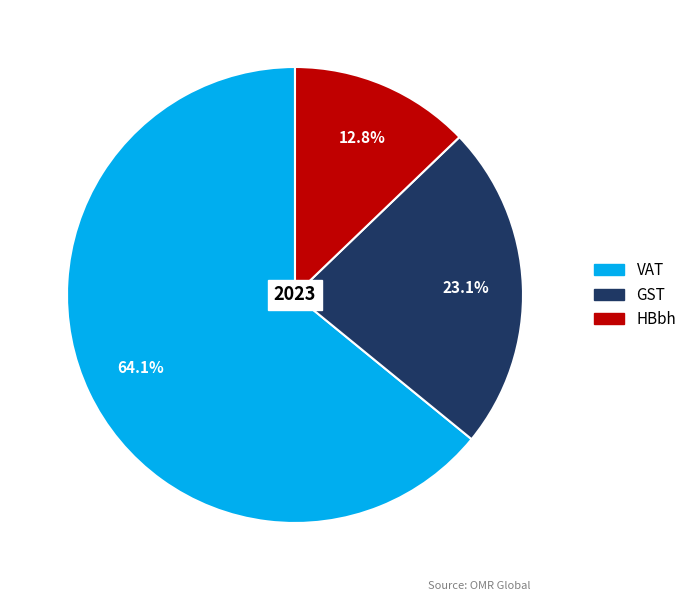

What percentage is the HBbh slice, to the nearest percent?

13%